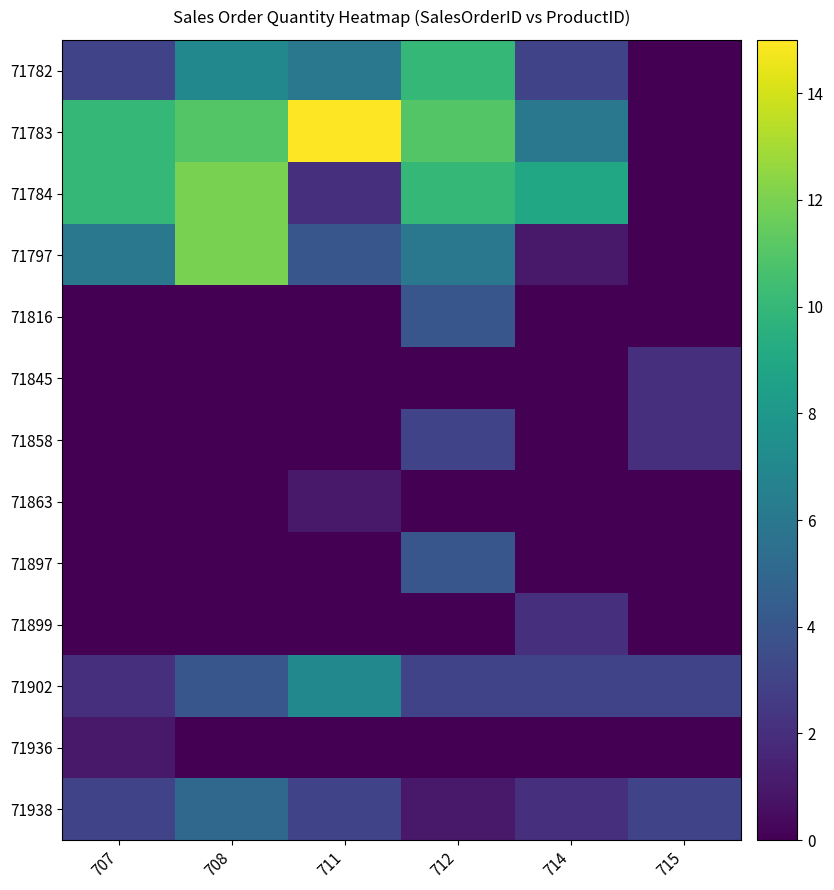

Reading left to right, extract all data points from this chart.

71782: 707=3	708=7	711=6	712=10	714=3	715=0
71783: 707=10	708=11	711=15	712=11	714=6	715=0
71784: 707=10	708=12	711=2	712=10	714=9	715=0
71797: 707=6	708=12	711=4	712=6	714=1	715=0
71816: 707=0	708=0	711=0	712=4	714=0	715=0
71845: 707=0	708=0	711=0	712=0	714=0	715=2
71858: 707=0	708=0	711=0	712=3	714=0	715=2
71863: 707=0	708=0	711=1	712=0	714=0	715=0
71897: 707=0	708=0	711=0	712=4	714=0	715=0
71899: 707=0	708=0	711=0	712=0	714=2	715=0
71902: 707=2	708=4	711=7	712=3	714=3	715=3
71936: 707=1	708=0	711=0	712=0	714=0	715=0
71938: 707=3	708=5	711=3	712=1	714=2	715=3